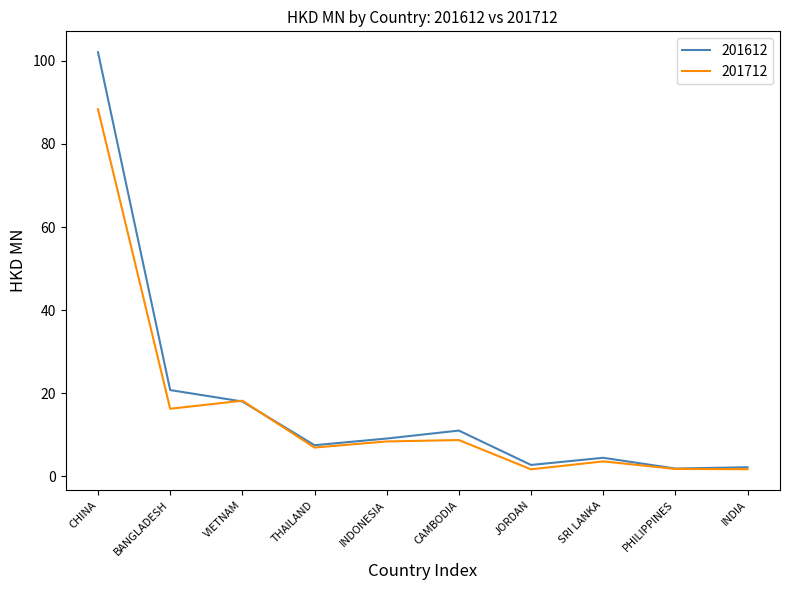

True or false: 201612 has a value of 11.0 at CAMBODIA.

True